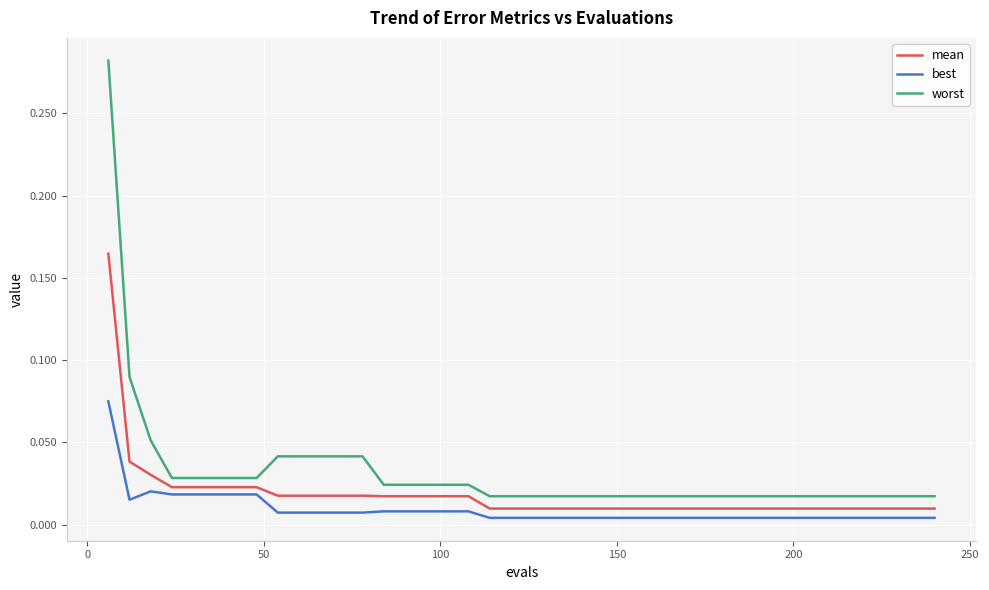

What are all the series names shown in the legend?

mean, best, worst